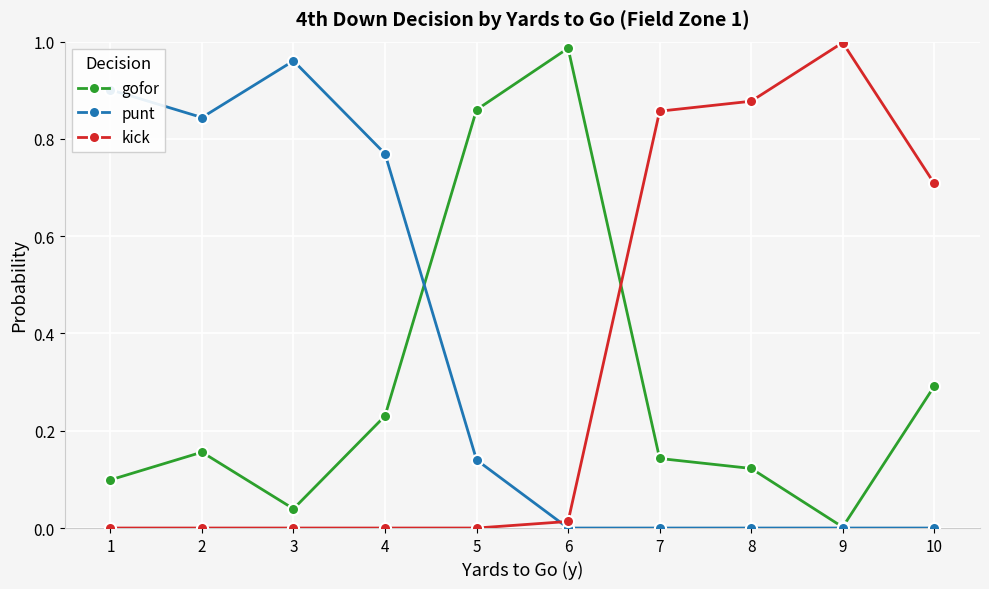

Between which two adjacent categories do kick and gofor first intersect?

6 and 7